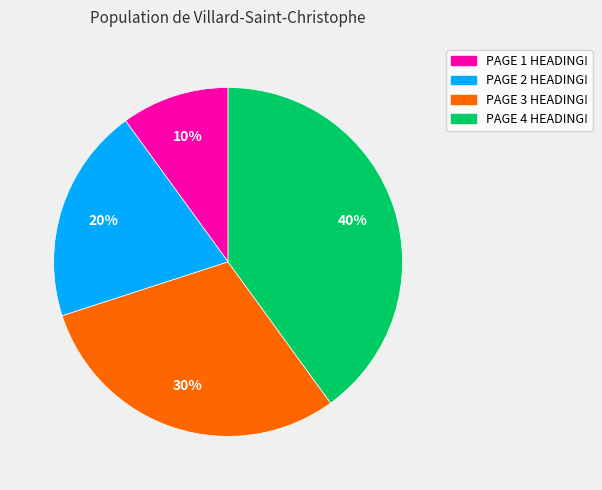

Is there a majority slice in this chart?

No